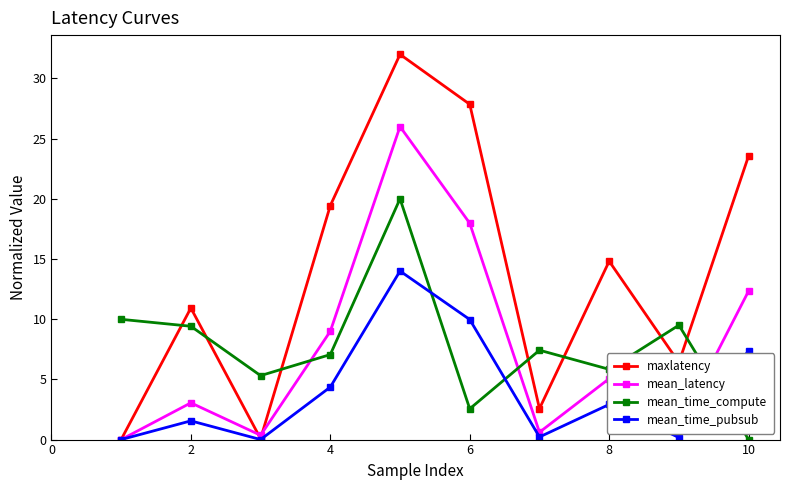

Which series has the largest total across all categories?

maxlatency